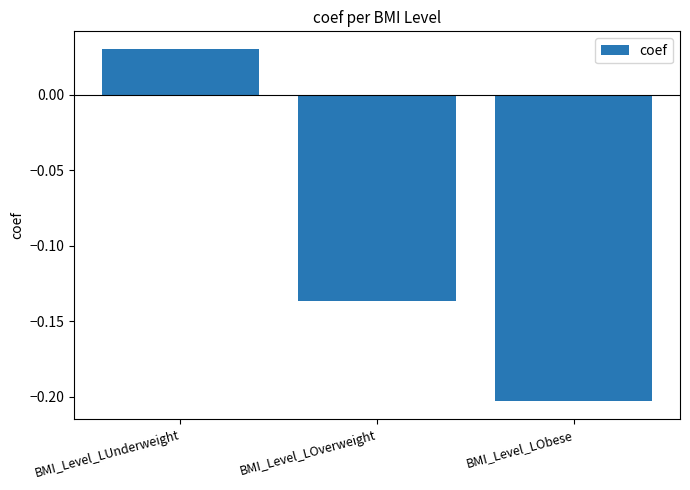

Which label corresponds to the smallest value in the chart?

BMI_Level_LObese